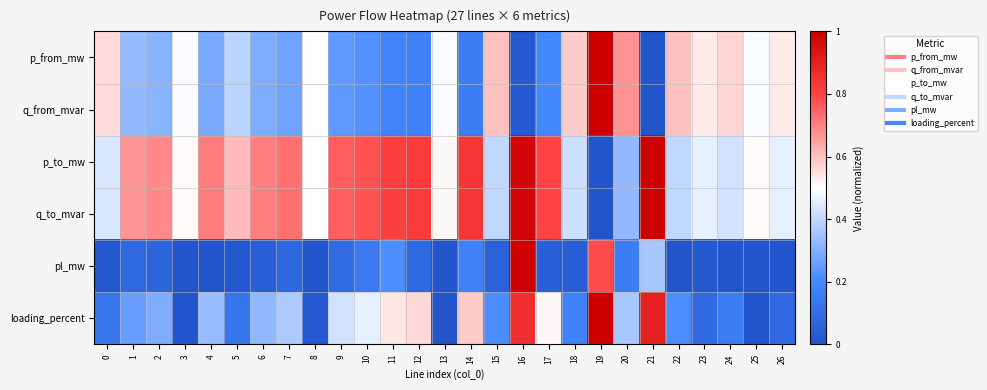

Reading left to right, extract all data points from this chart.

p_from_mw: 0=0.6	1=0.3	2=0.3	3=0.5	4=0.3	5=0.4	6=0.3	7=0.3	8=0.5	9=0.2	10=0.2	11=0.2	12=0.2	13=0.5	14=0.2	15=0.6	16=0.0	17=0.2	18=0.6	19=1.0	20=0.7	21=0.0	22=0.6	23=0.5	24=0.6	25=0.5	26=0.5
q_from_mvar: 0=0.6	1=0.3	2=0.3	3=0.5	4=0.3	5=0.4	6=0.3	7=0.3	8=0.5	9=0.2	10=0.2	11=0.2	12=0.2	13=0.5	14=0.2	15=0.6	16=0.0	17=0.2	18=0.6	19=1.0	20=0.7	21=0.0	22=0.6	23=0.5	24=0.6	25=0.5	26=0.5
p_to_mw: 0=0.4	1=0.7	2=0.7	3=0.5	4=0.7	5=0.6	6=0.7	7=0.7	8=0.5	9=0.8	10=0.8	11=0.8	12=0.8	13=0.5	14=0.8	15=0.4	16=1.0	17=0.8	18=0.4	19=0.0	20=0.3	21=1.0	22=0.4	23=0.5	24=0.4	25=0.5	26=0.5
q_to_mvar: 0=0.4	1=0.7	2=0.7	3=0.5	4=0.7	5=0.6	6=0.7	7=0.7	8=0.5	9=0.8	10=0.8	11=0.8	12=0.8	13=0.5	14=0.8	15=0.4	16=1.0	17=0.8	18=0.4	19=0.0	20=0.3	21=1.0	22=0.4	23=0.5	24=0.4	25=0.5	26=0.5
pl_mw: 0=0.0	1=0.1	2=0.1	3=0.0	4=0.0	5=0.0	6=0.0	7=0.1	8=0.0	9=0.1	10=0.1	11=0.2	12=0.1	13=0.0	14=0.2	15=0.1	16=1.0	17=0.0	18=0.0	19=0.8	20=0.2	21=0.4	22=0.0	23=0.0	24=0.0	25=0.0	26=0.0
loading_percent: 0=0.1	1=0.3	2=0.3	3=0.0	4=0.3	5=0.1	6=0.3	7=0.4	8=0.0	9=0.4	10=0.5	11=0.5	12=0.6	13=0.0	14=0.6	15=0.2	16=0.9	17=0.5	18=0.2	19=1.0	20=0.4	21=0.9	22=0.2	23=0.1	24=0.2	25=0.0	26=0.1